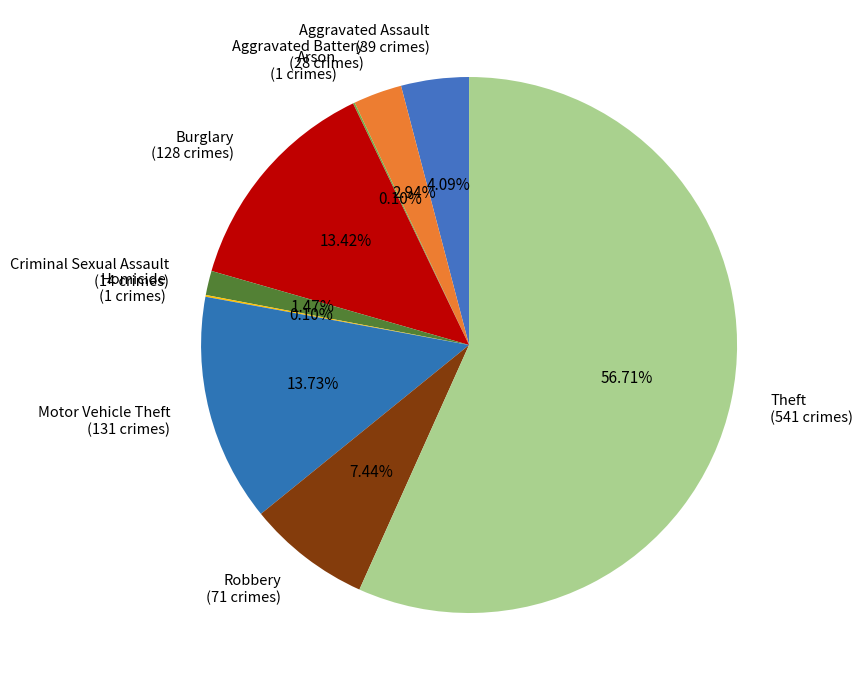

To the nearest percent, what percentage of the pie is Theft?

57%